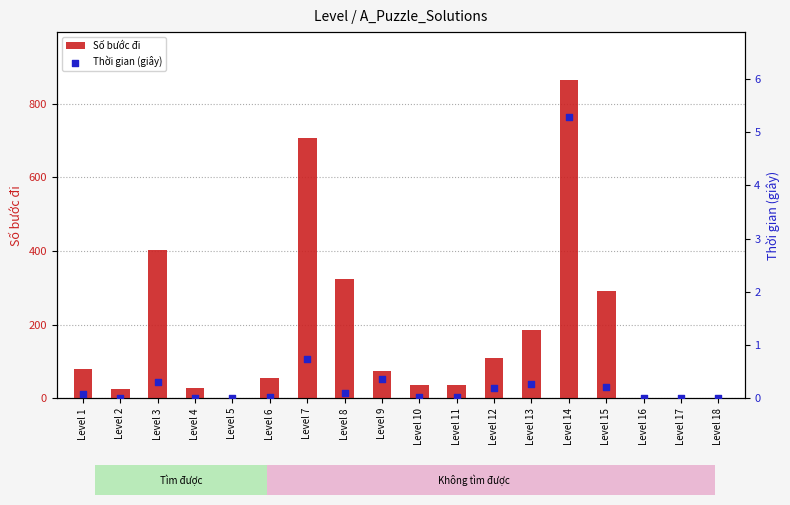

At how many categories does at least one series exceed 327?

3